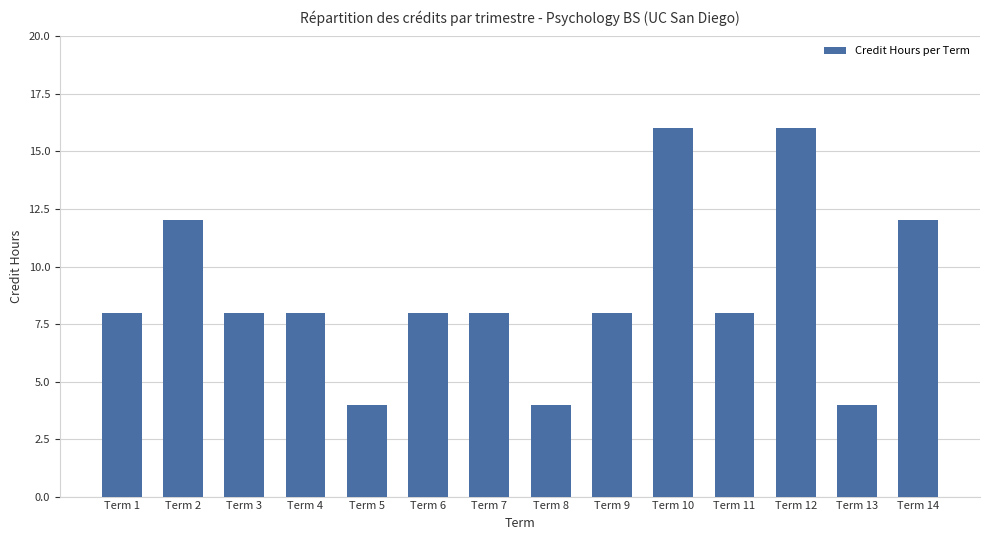

The chart shows a value of 5 at Term 3. True or false?

False